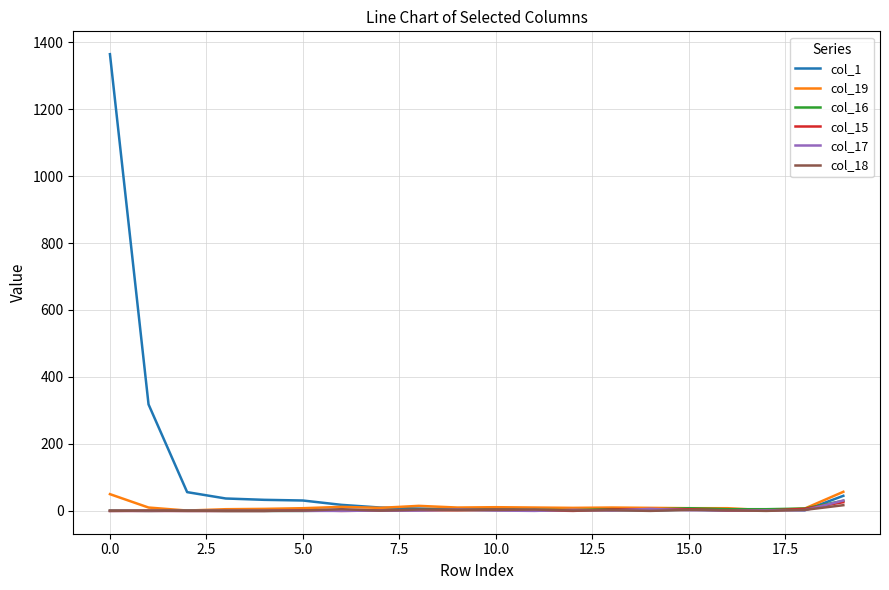

Which series has the largest range (max minus min)?

col_1